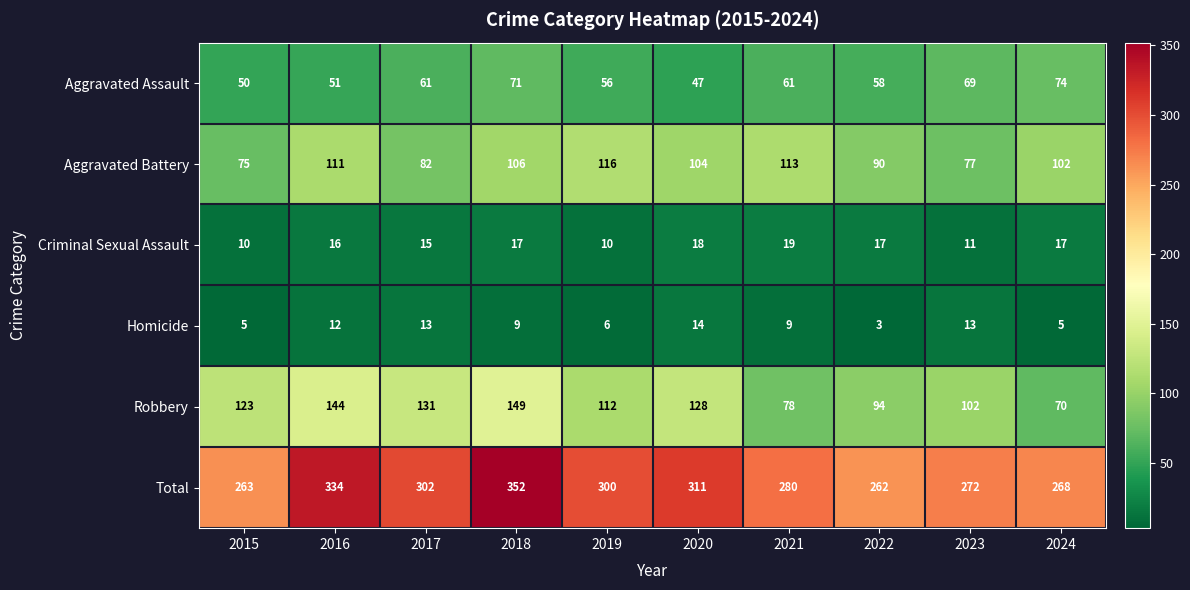

Which label corresponds to the largest value in the chart?

2018